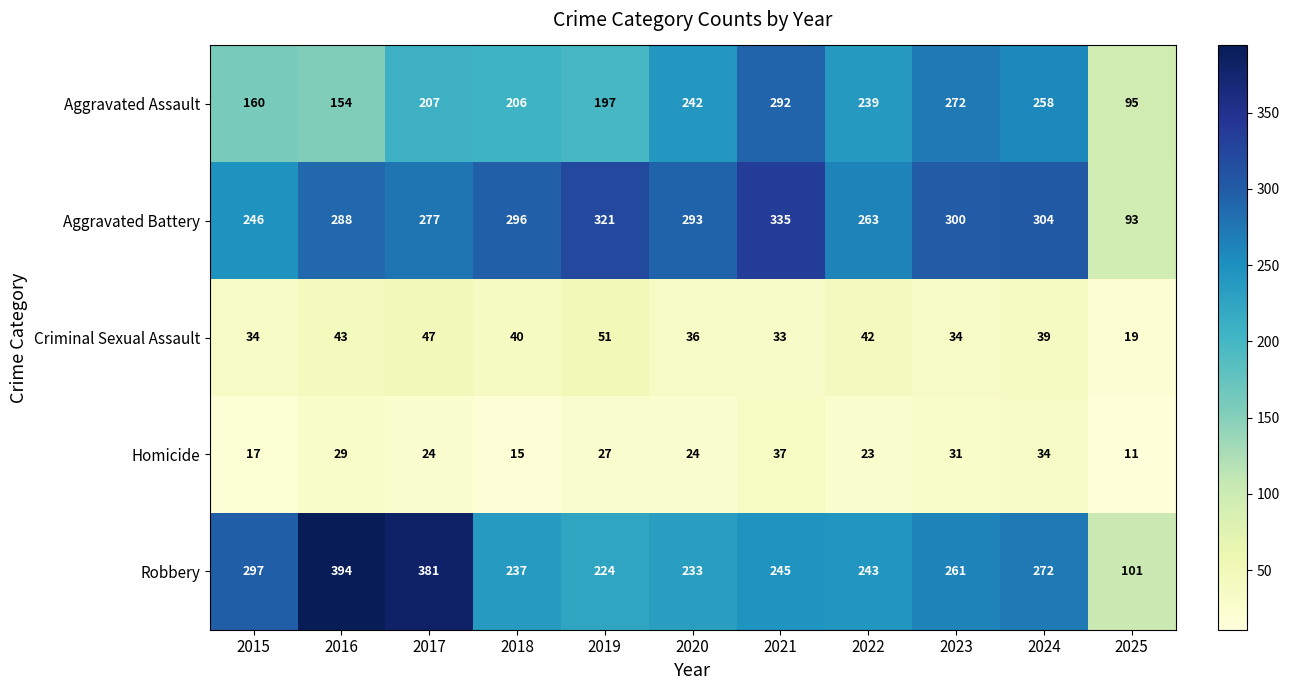

At which category does the chart reach its minimum across all series?

2025